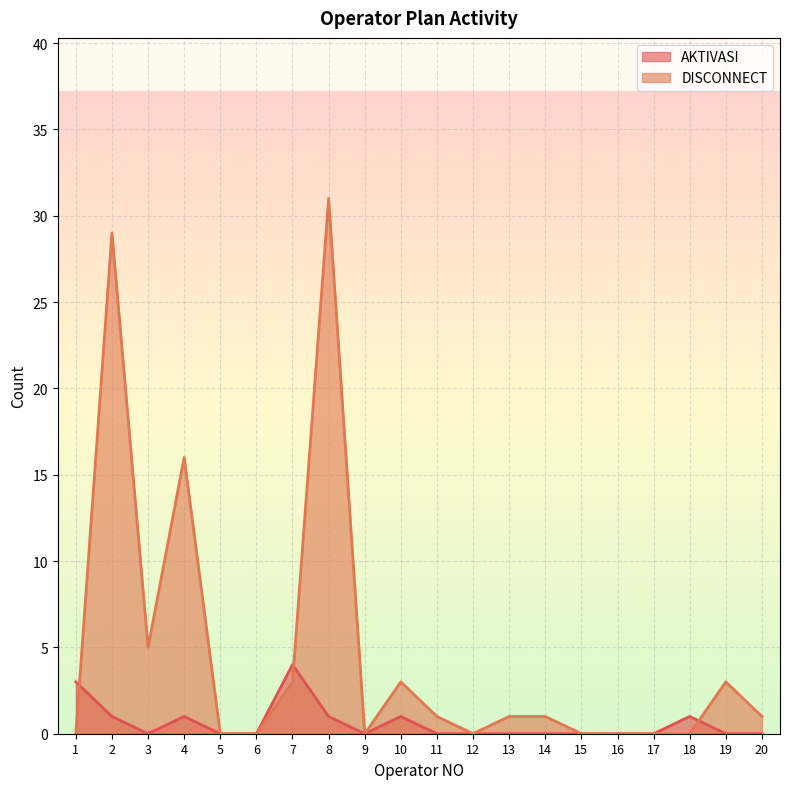

How many data points does each series have?

20